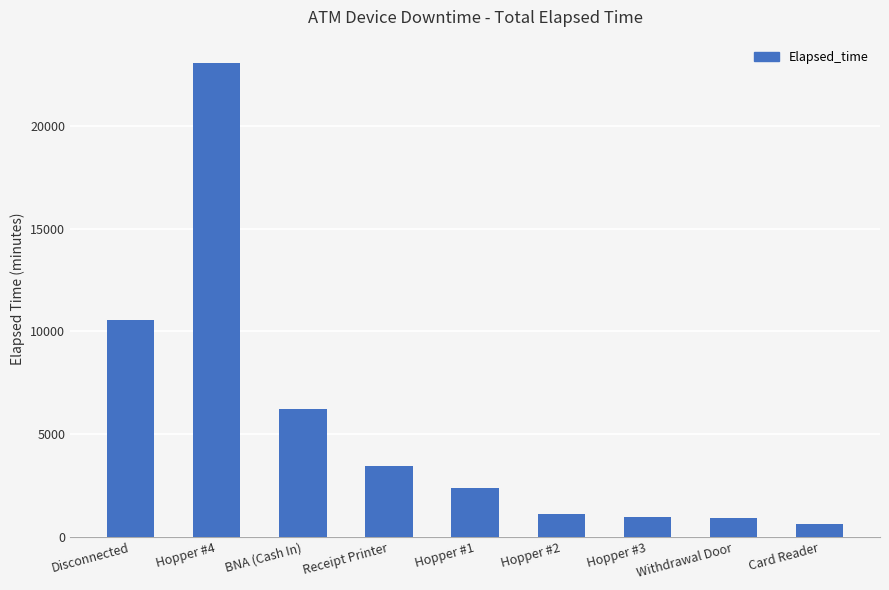

Where does the data first go above 2391?

Disconnected